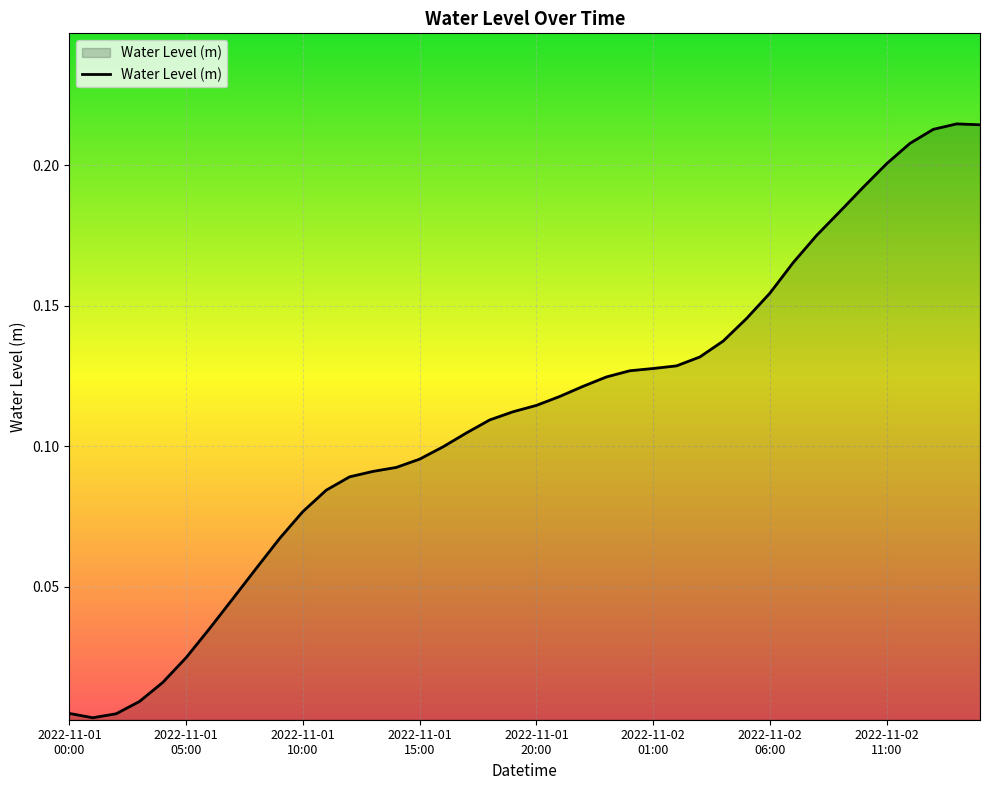

How many lines are shown in the chart?

1